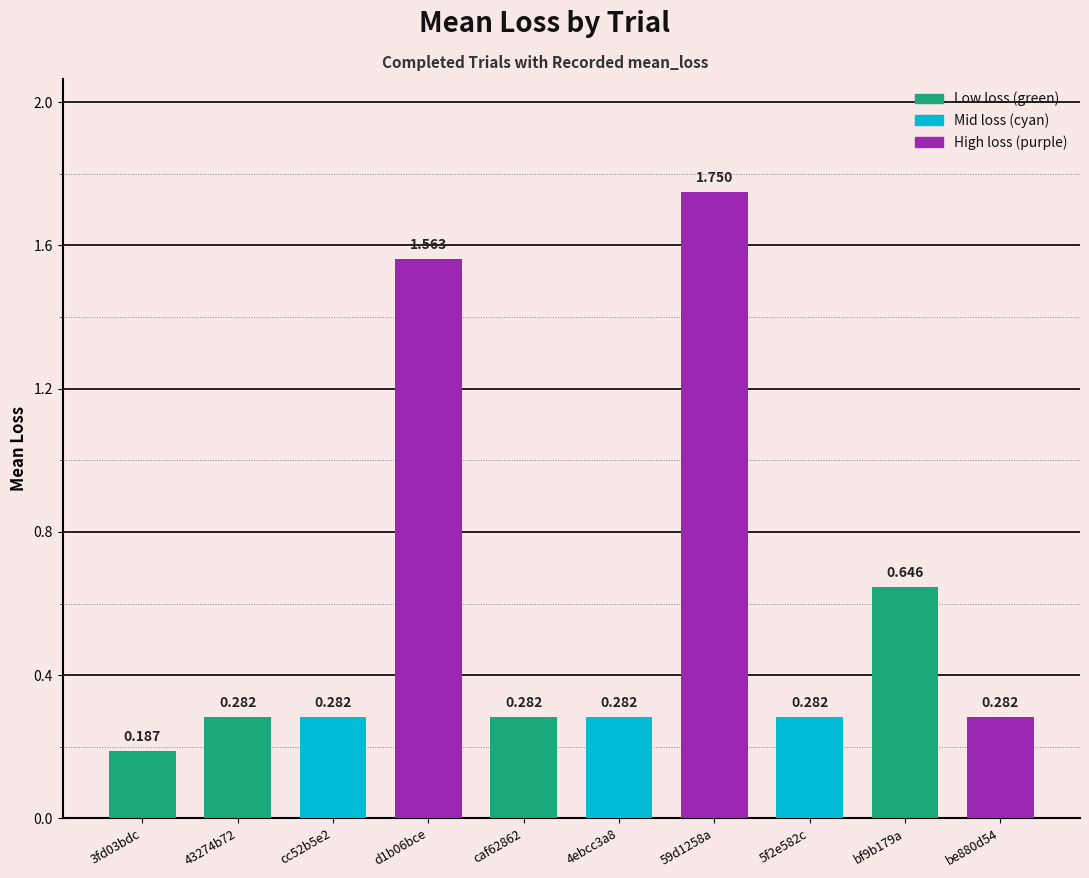

How many values are between 0 and 1?

8